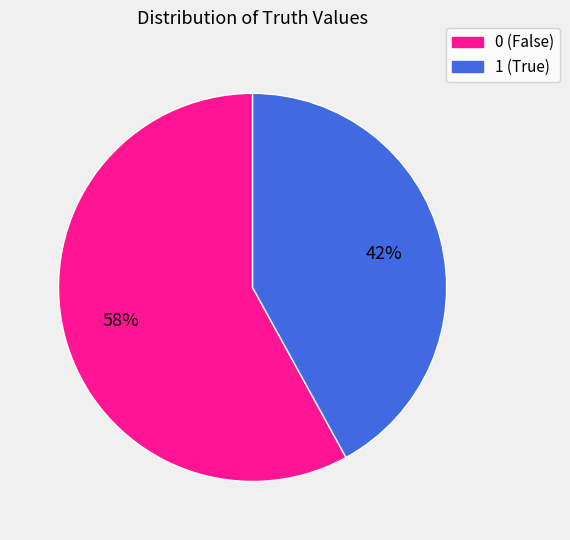

Combined, do 0 (False) and 1 (True) account for over 50%?

Yes